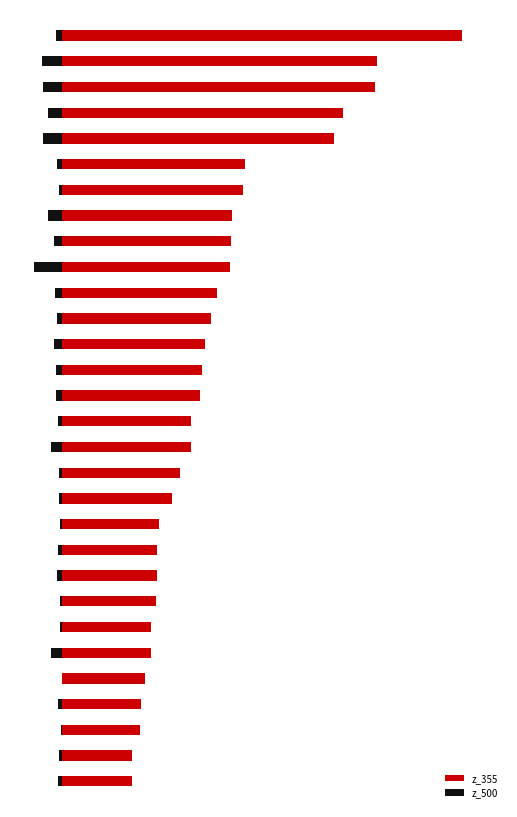

At how many categories does at least one series exceed 13?

1